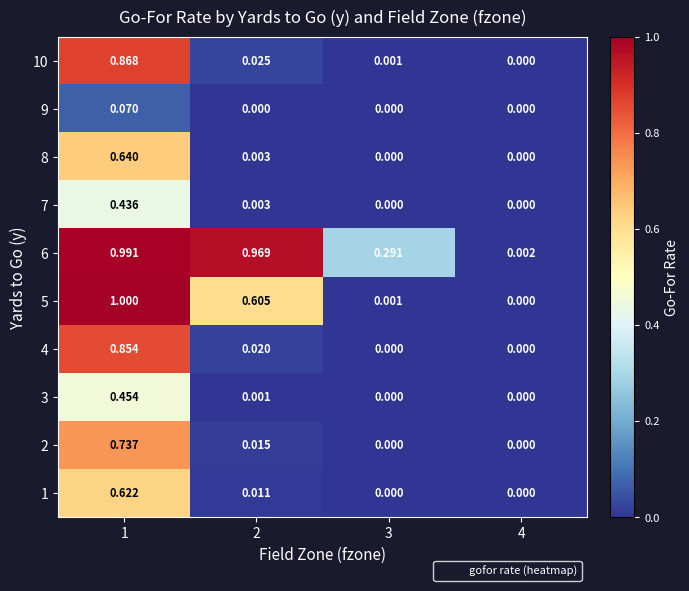

Is the value of 7 at 4 greater than the value of 8 at 2?

No